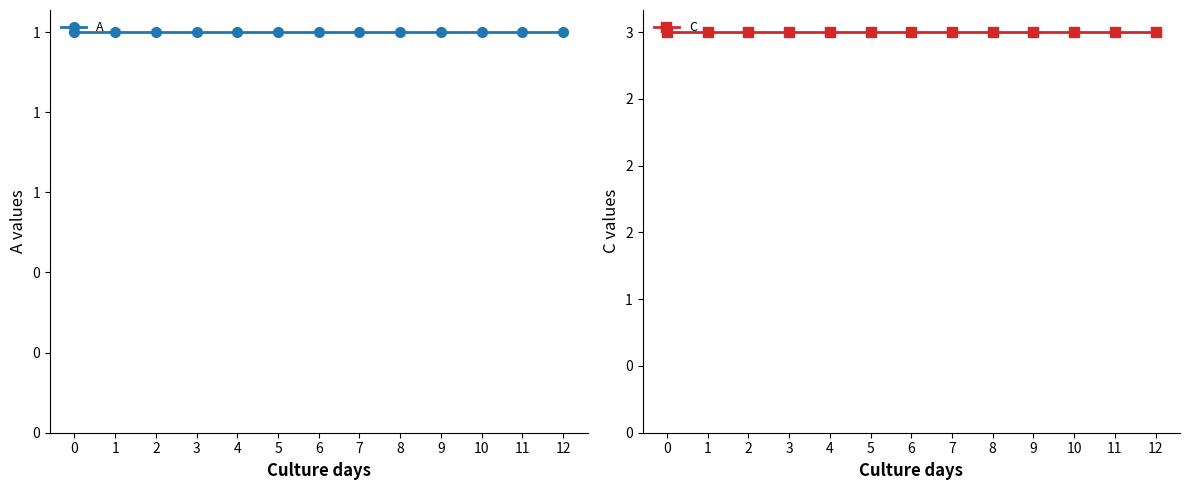

Does the chart display data point markers on the line(s)?

Yes